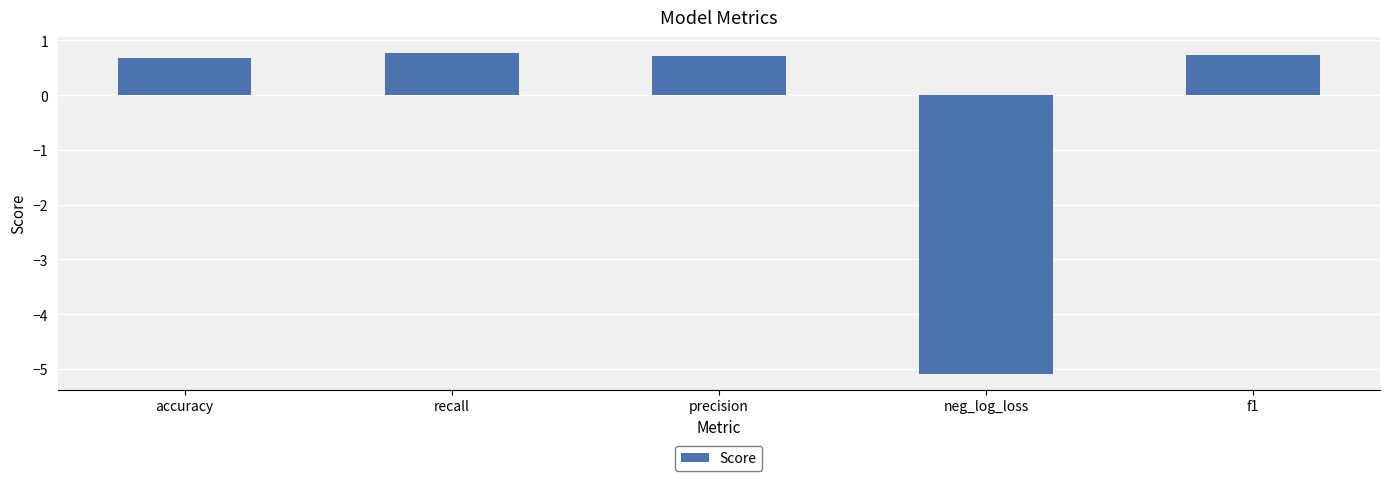

True or false: the data shows -5.1 at neg_log_loss.

True